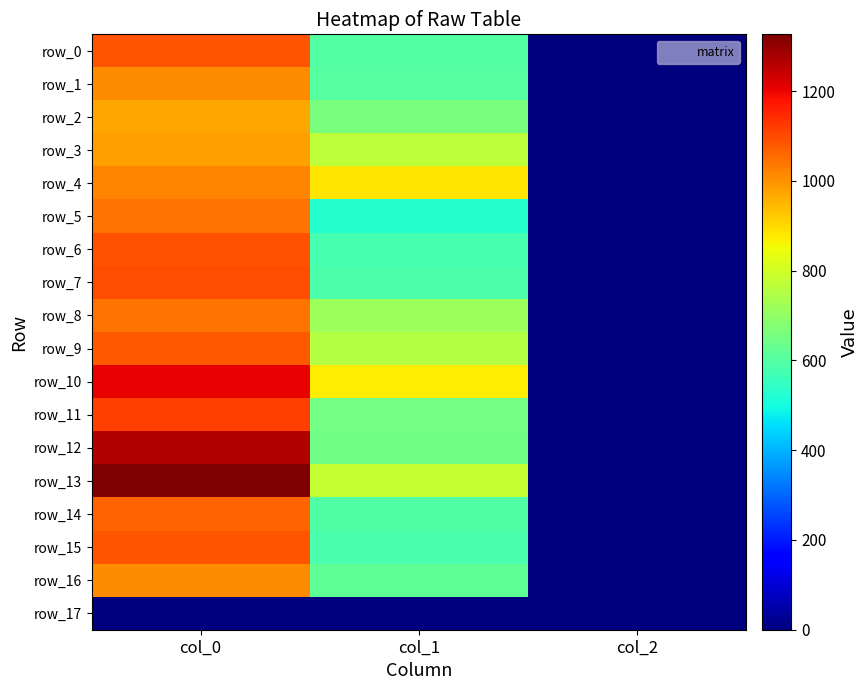

Is it true that row_16 equals 617.6 at col_1?

True